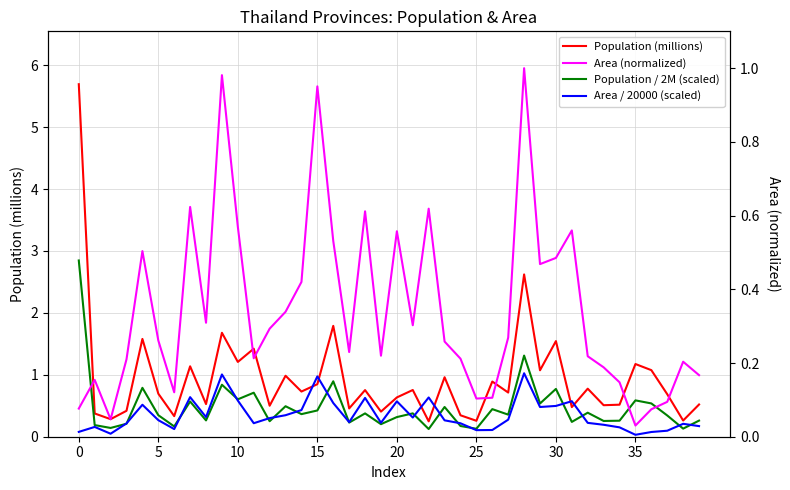

What are all the series names shown in the legend?

Population (millions), Population / 2M (scaled), Area / 20000 (scaled), Area (normalized)